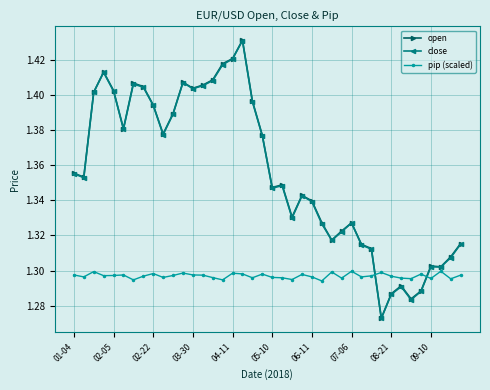

Which series has the widest spread of values?

open